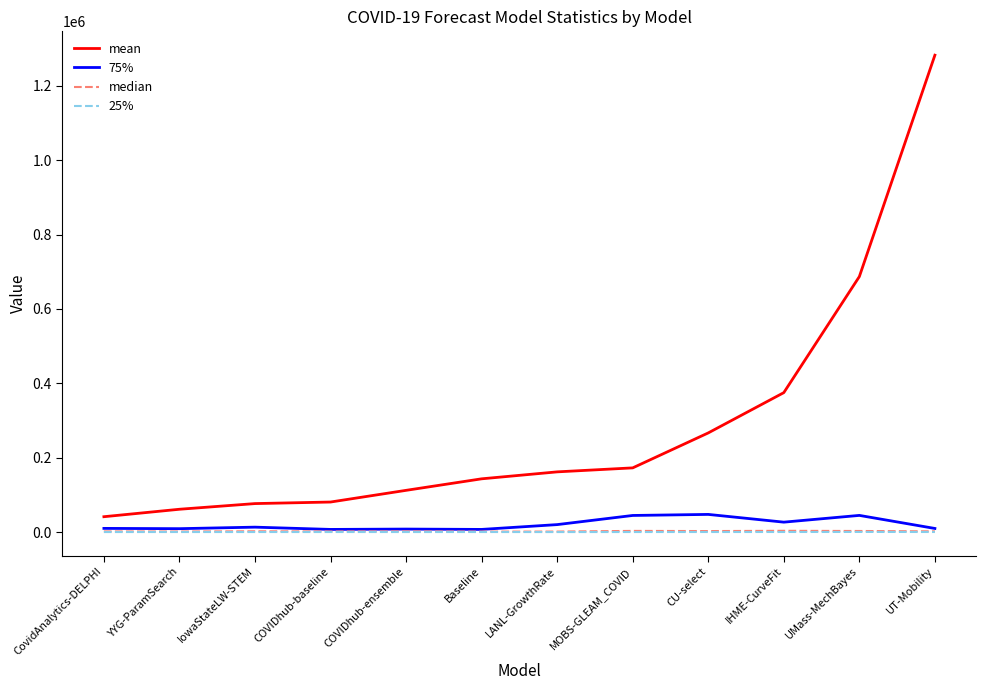

What is the average value of the 25% series?

146.7